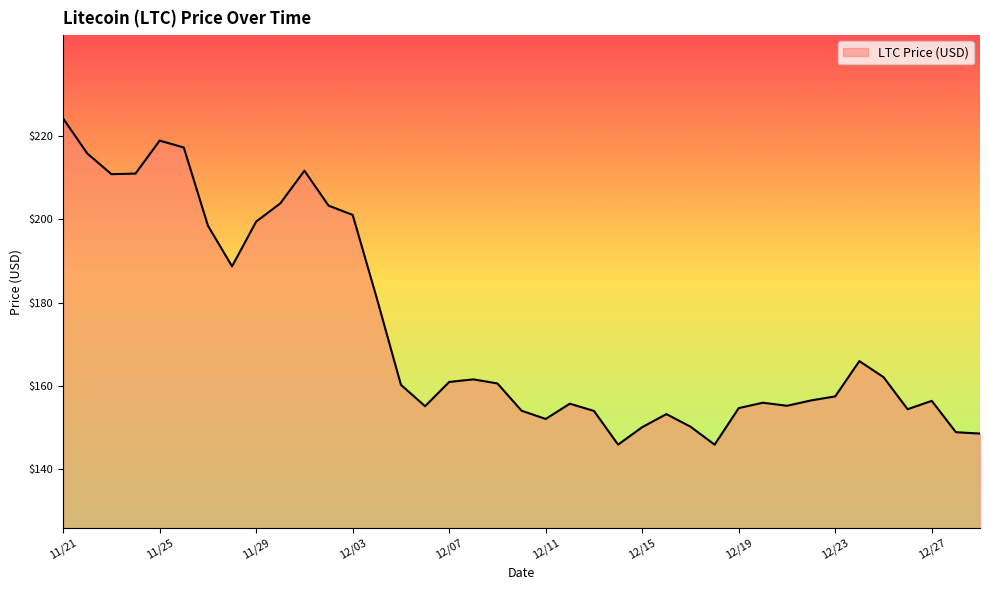

True or false: there are more than 0 points higher than both neighbors.

True